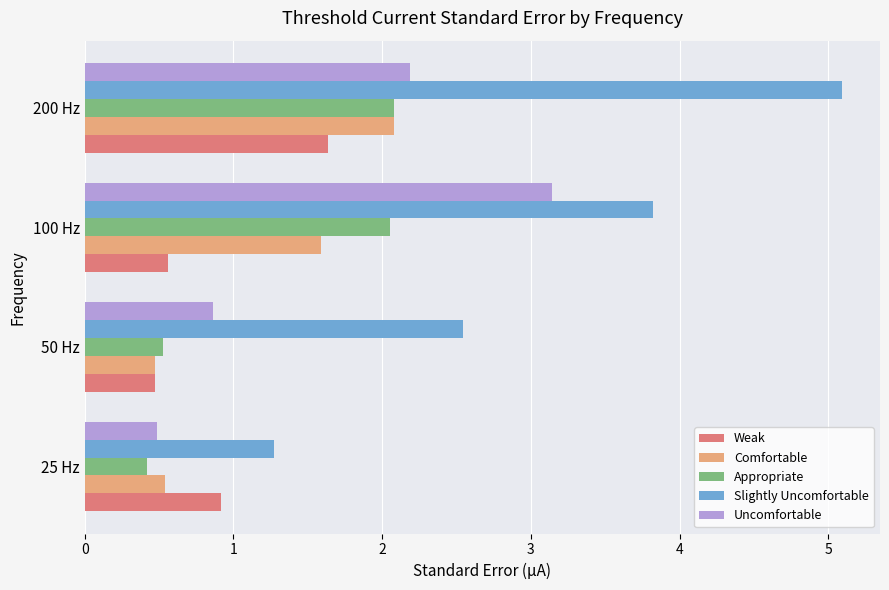

At which category is the sum across all series the highest?

200 Hz